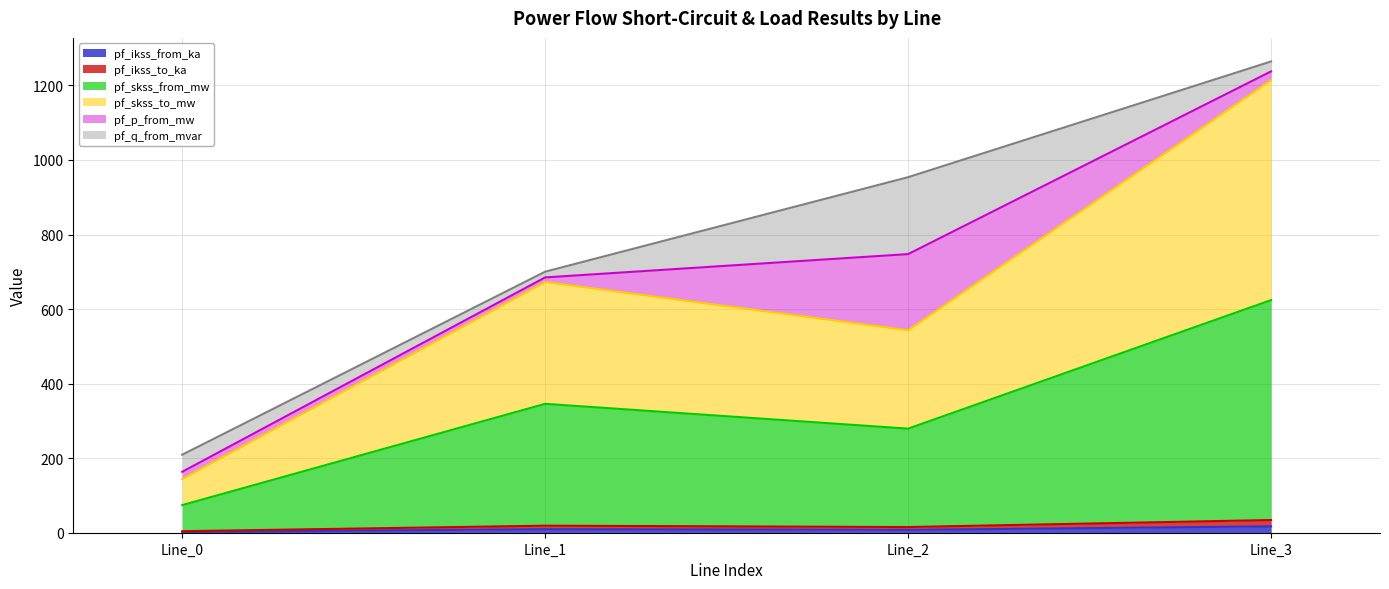

At which category does pf_skss_from_mw reach its first local peak?

Line_1